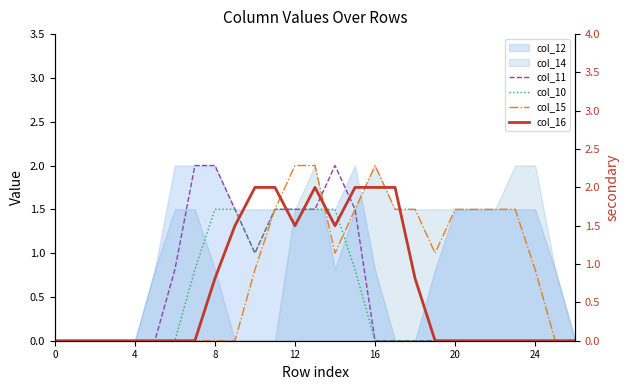

At which category is the sum across all series the highest?

13